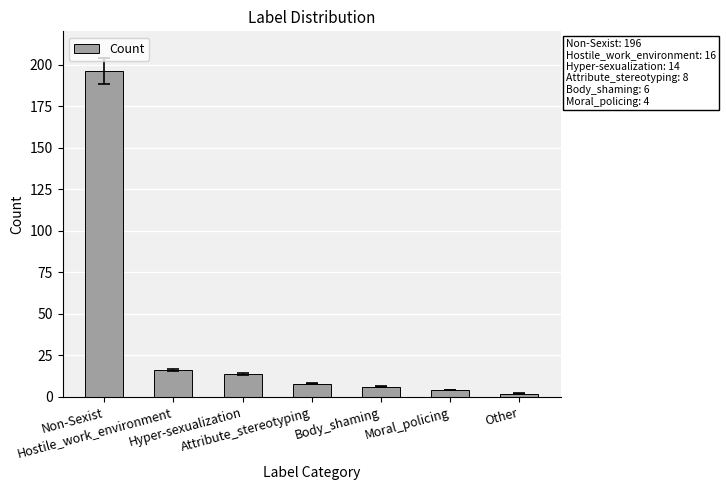

What is the minimum value shown in the chart?

2